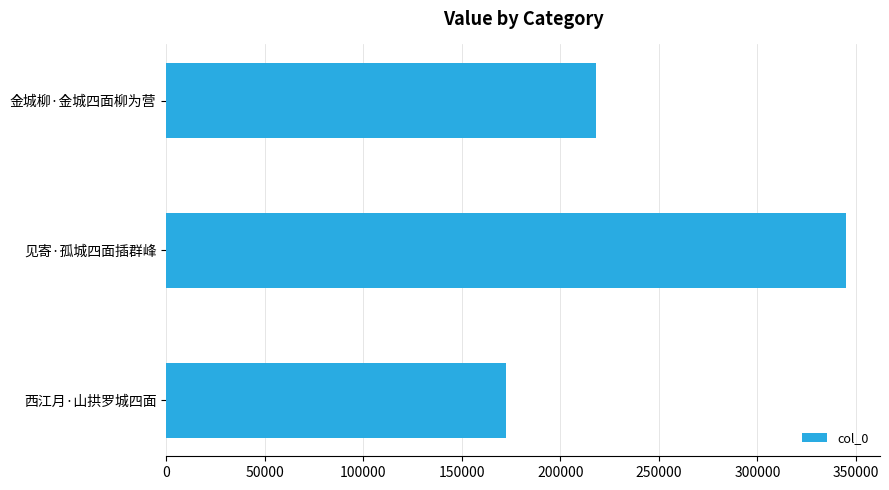

List the labels in order of value, largest first.

见寄·孤城四面插群峰, 金城柳·金城四面柳为营, 西江月·山拱罗城四面